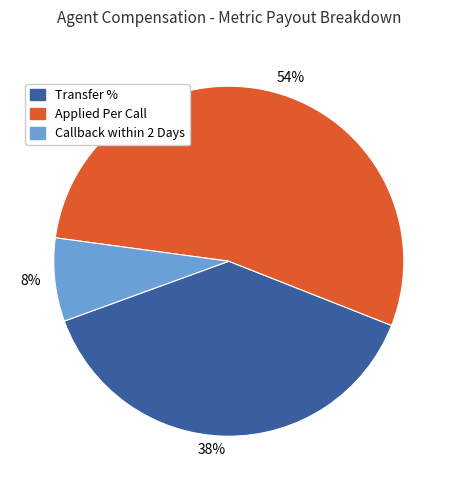

Which category has the biggest portion of the pie?

Applied Per Call